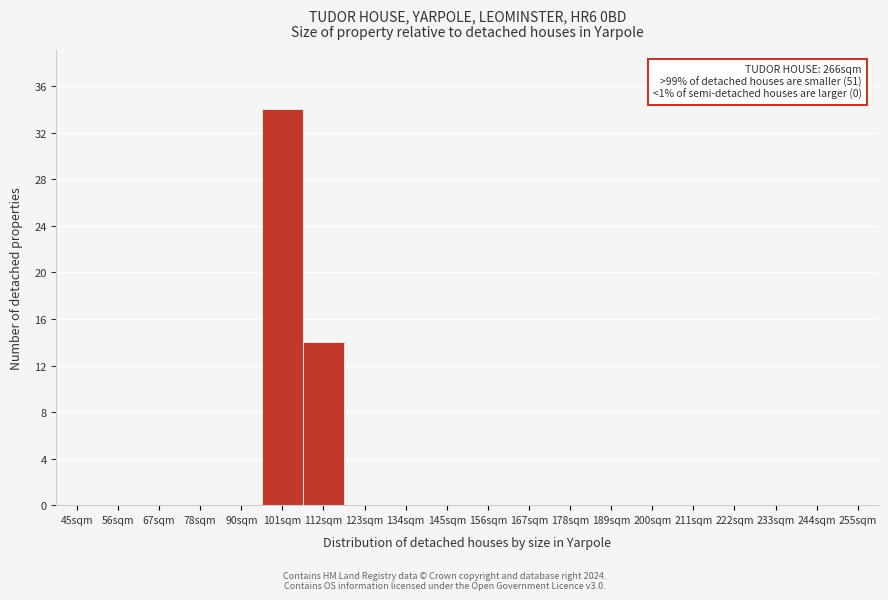

At which category does the chart reach its peak across all series?

101sqm